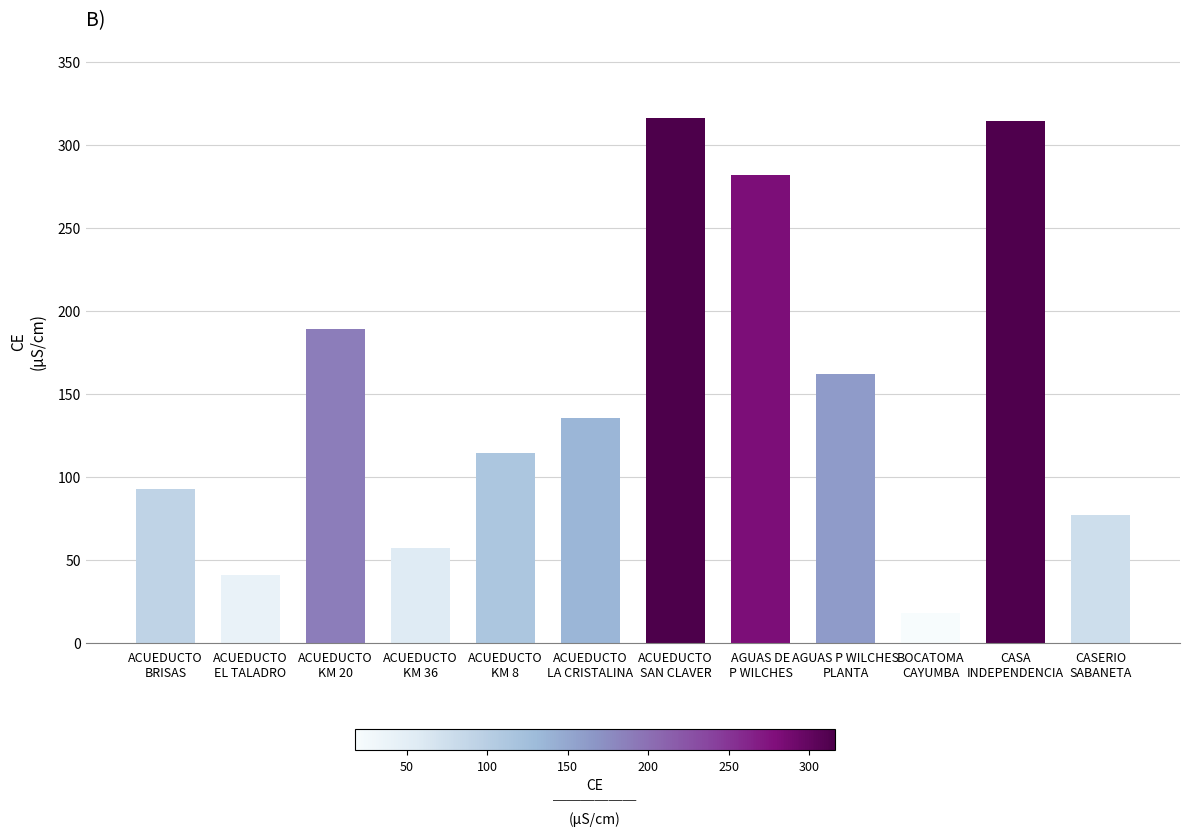

Reading left to right, extract all data points from this chart.

ACUEDUCTO
BRISAS=93.0	ACUEDUCTO
EL TALADRO=41.0	ACUEDUCTO
KM 20=189.0	ACUEDUCTO
KM 36=57.1	ACUEDUCTO
KM 8=114.3	ACUEDUCTO
LA CRISTALINA=135.7	ACUEDUCTO
SAN CLAVER=316.0	AGUAS DE
P WILCHES=282.0	AGUAS P WILCHES
PLANTA=162.0	BOCATOMA
CAYUMBA=18.0	CASA
INDEPENDENCIA=314.0	CASERIO
SABANETA=77.2